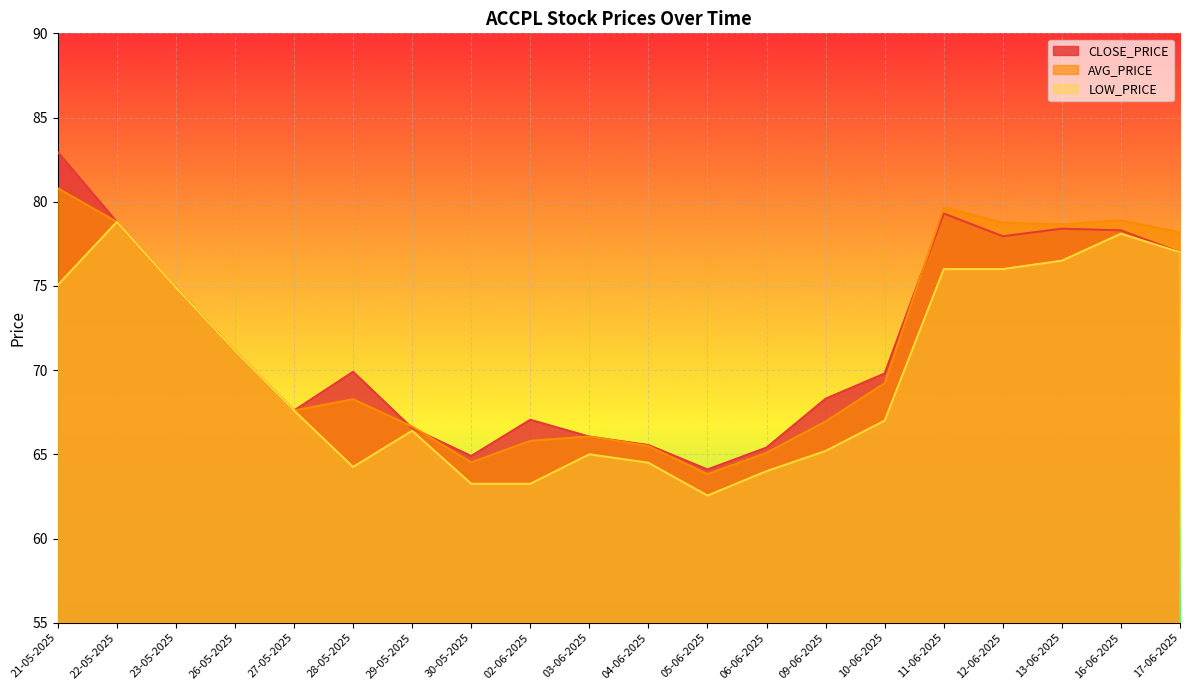

Is it true that CLOSE_PRICE equals 69.9 at 28-05-2025?

True